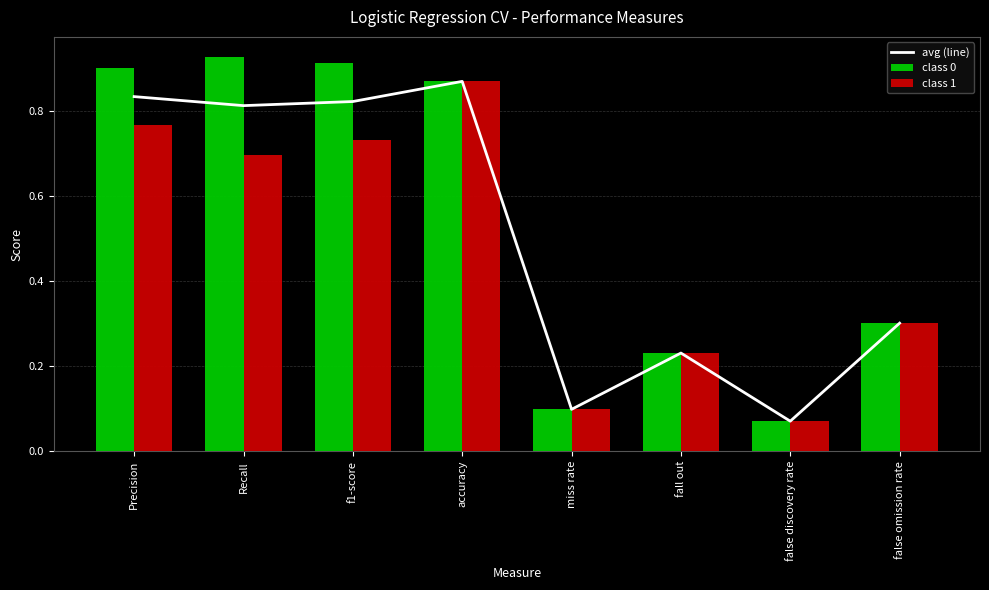

Where is avg (line) nearest to the value 0?

false discovery rate